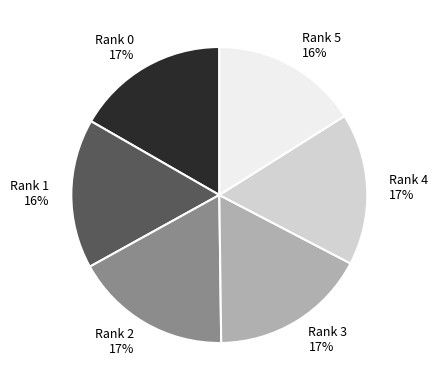

Is Rank 4 the majority of the pie?

No